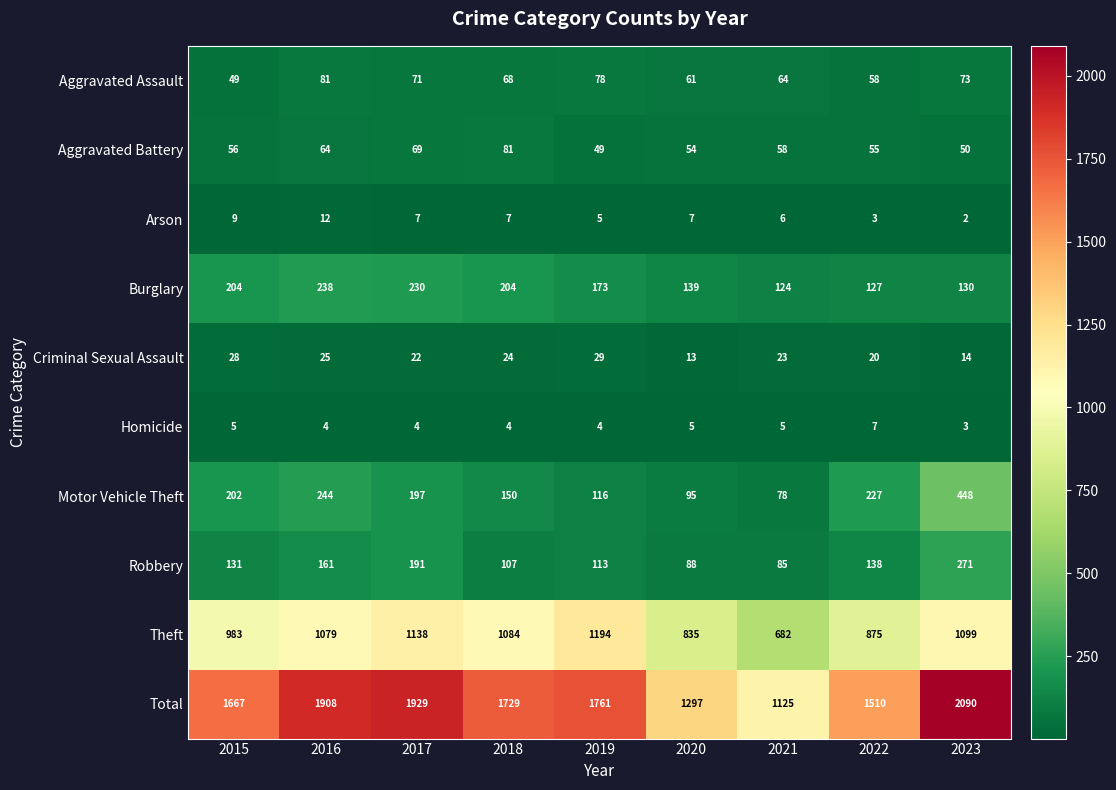

What is the sum of the Aggravated Assault values at 2015 and 2019?

127